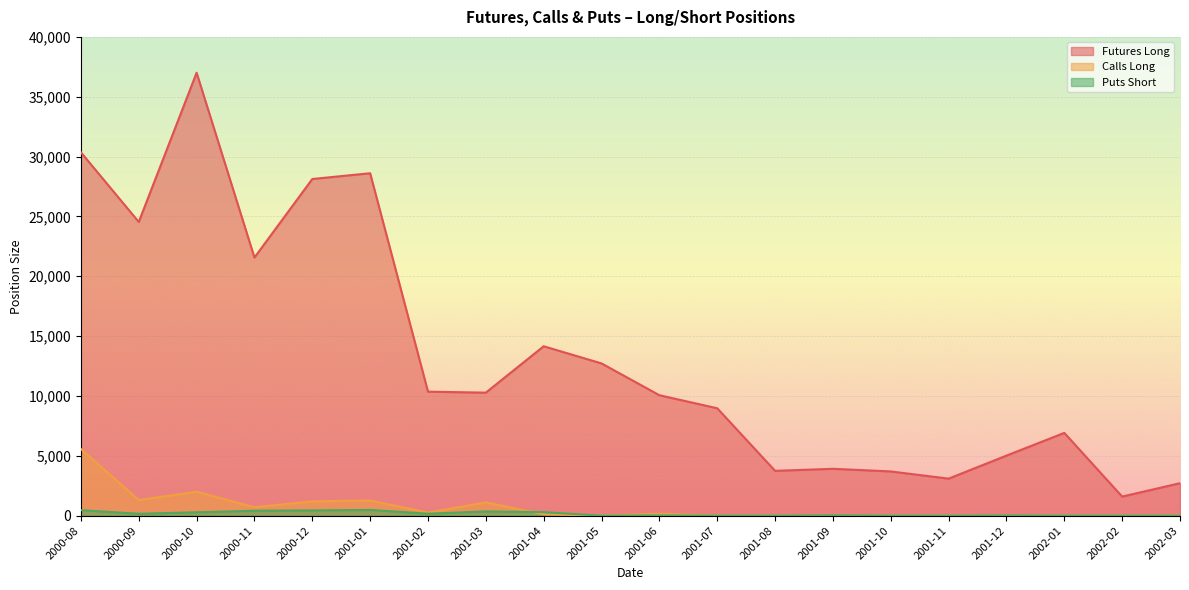

How many lines are shown in the chart?

3